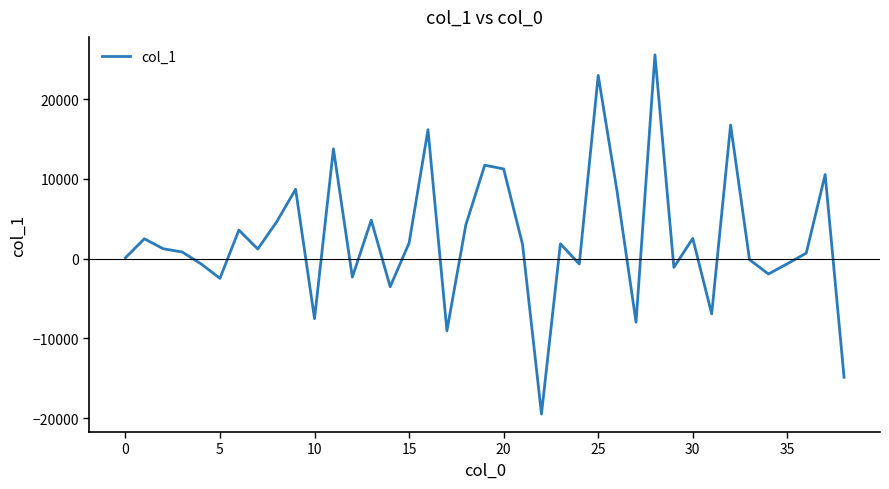

What is the smallest value displayed?

-19489.0